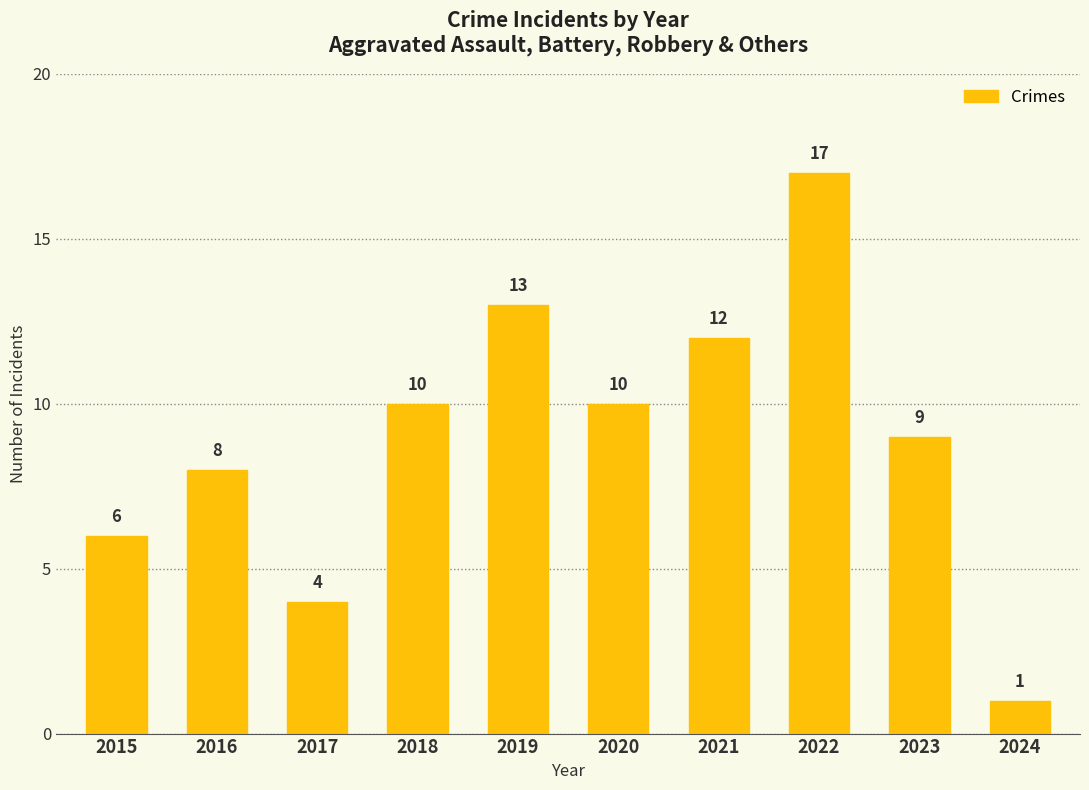

How many values are below 10?

5